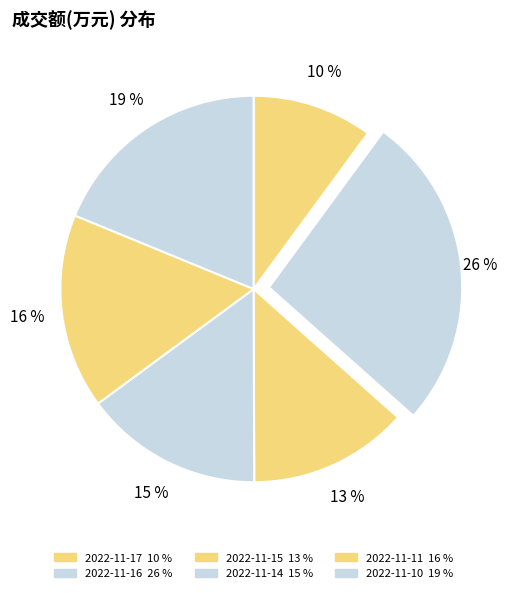

What percentage is NOT represented by 2022-11-15?

86.6%